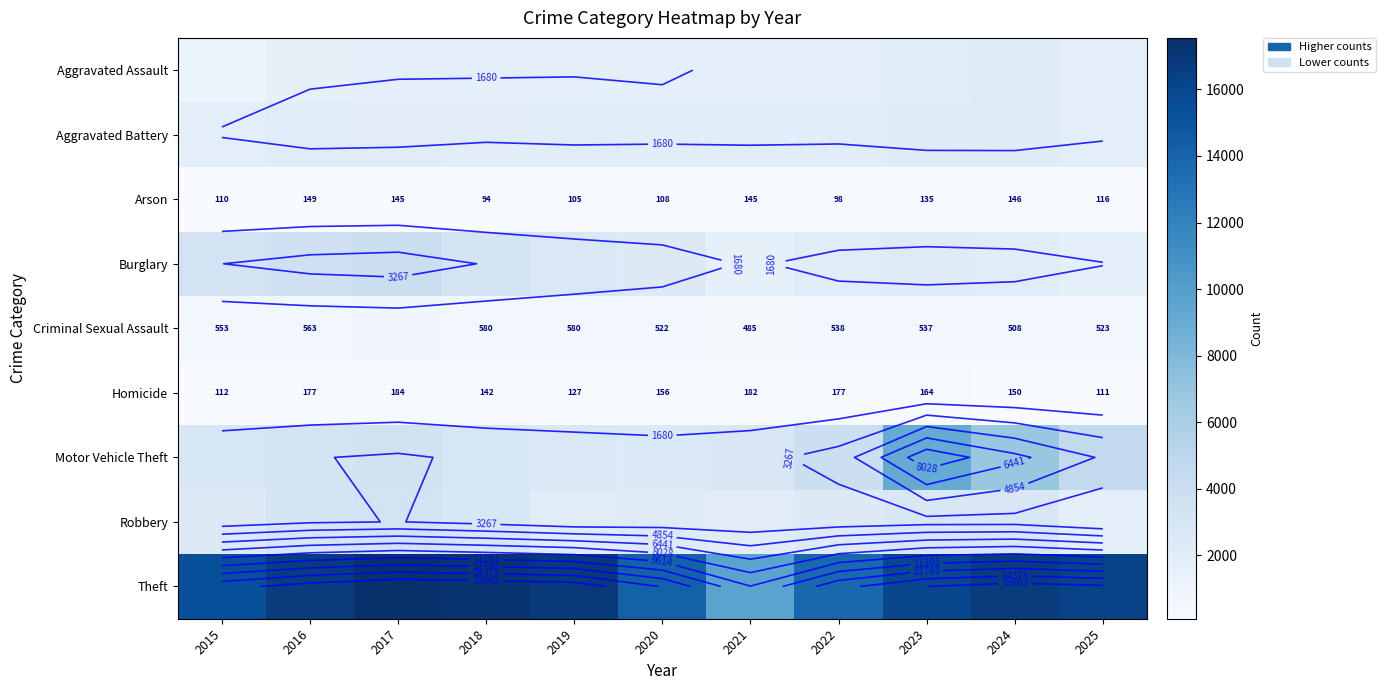

Rank the categories by Motor Vehicle Theft value from lowest to highest.

2020, 2019, 2021, 2015, 2018, 2016, 2017, 2022, 2025, 2024, 2023